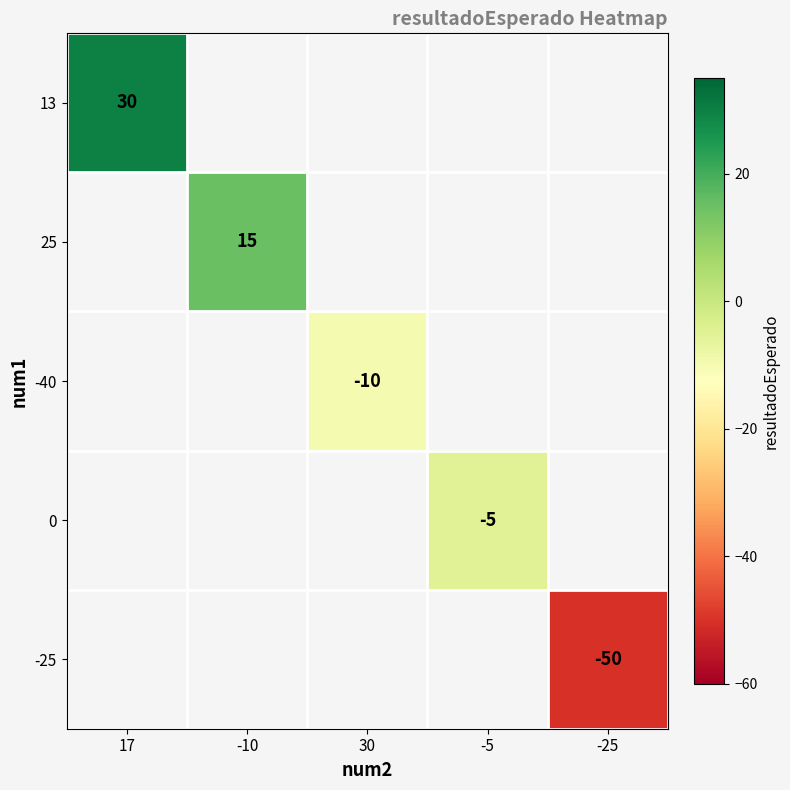

Is it true that -25 equals -68 at -25?

False